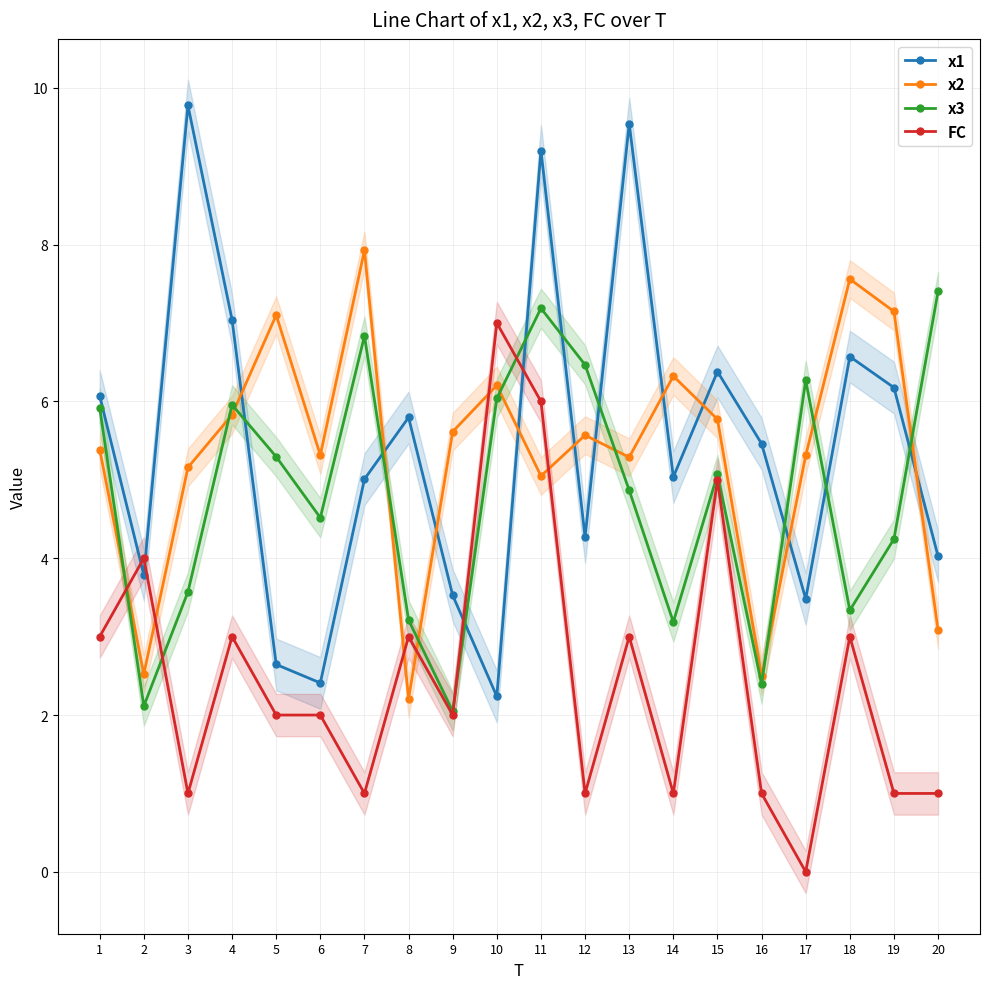

The value of FC at 7 is 1.0. True or false?

True